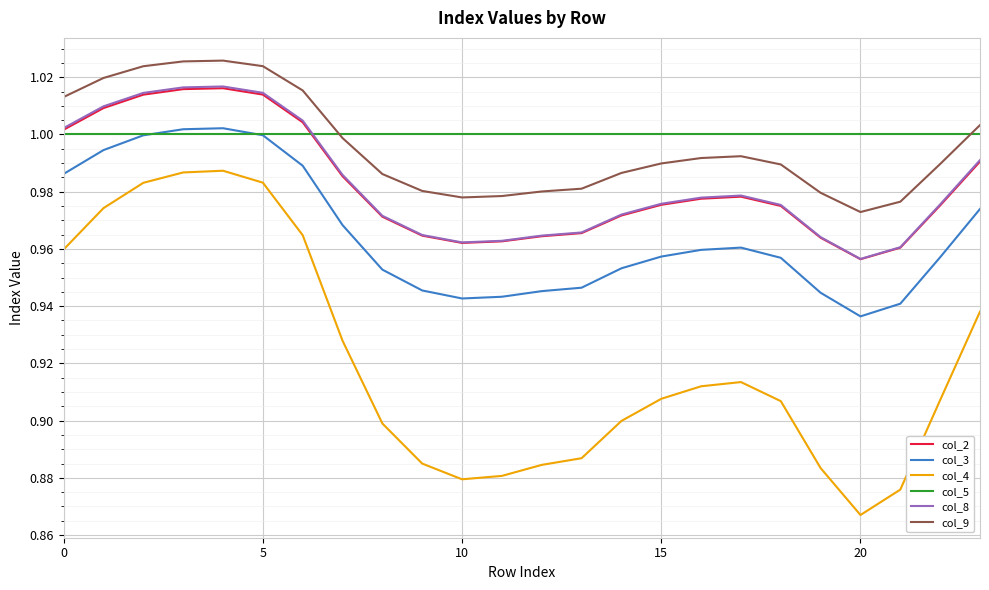

True or false: col_4 and col_9 intersect in this chart.

False